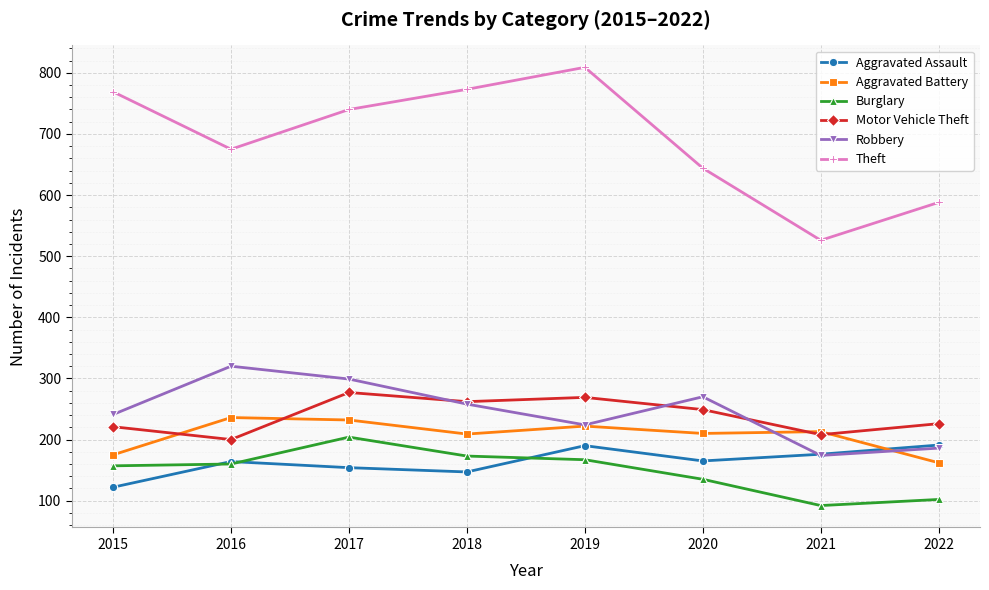

Which series has the largest total across all categories?

Theft